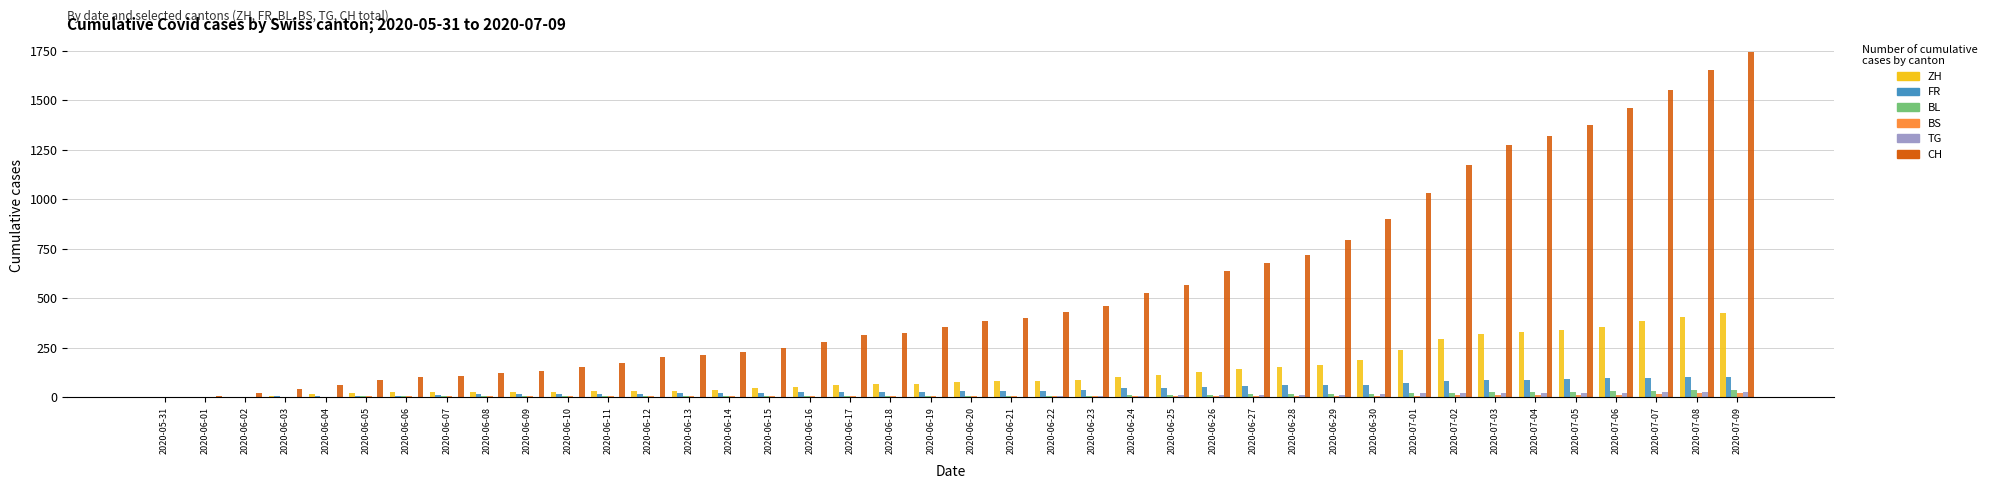

Which series has the largest total across all categories?

CH